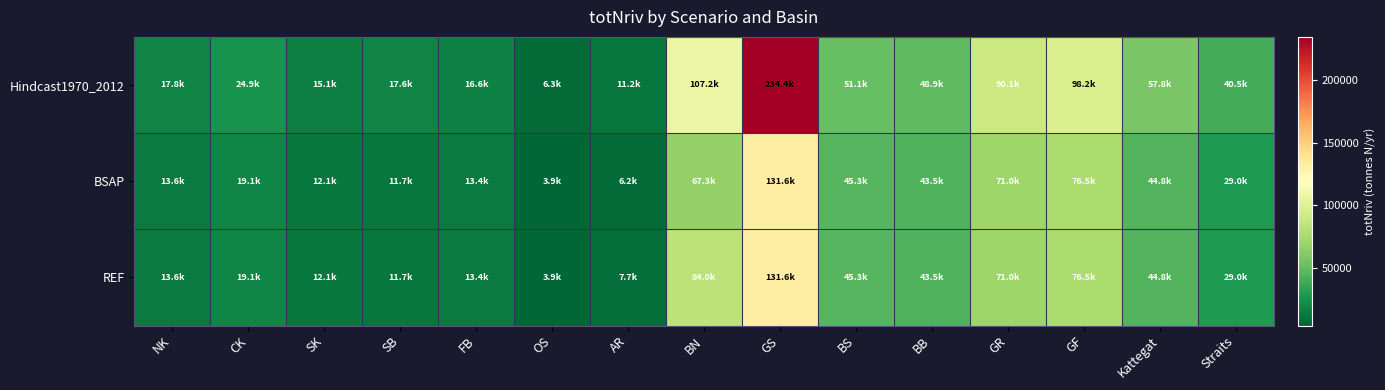

What is the total value across all series at NK?

45001.9